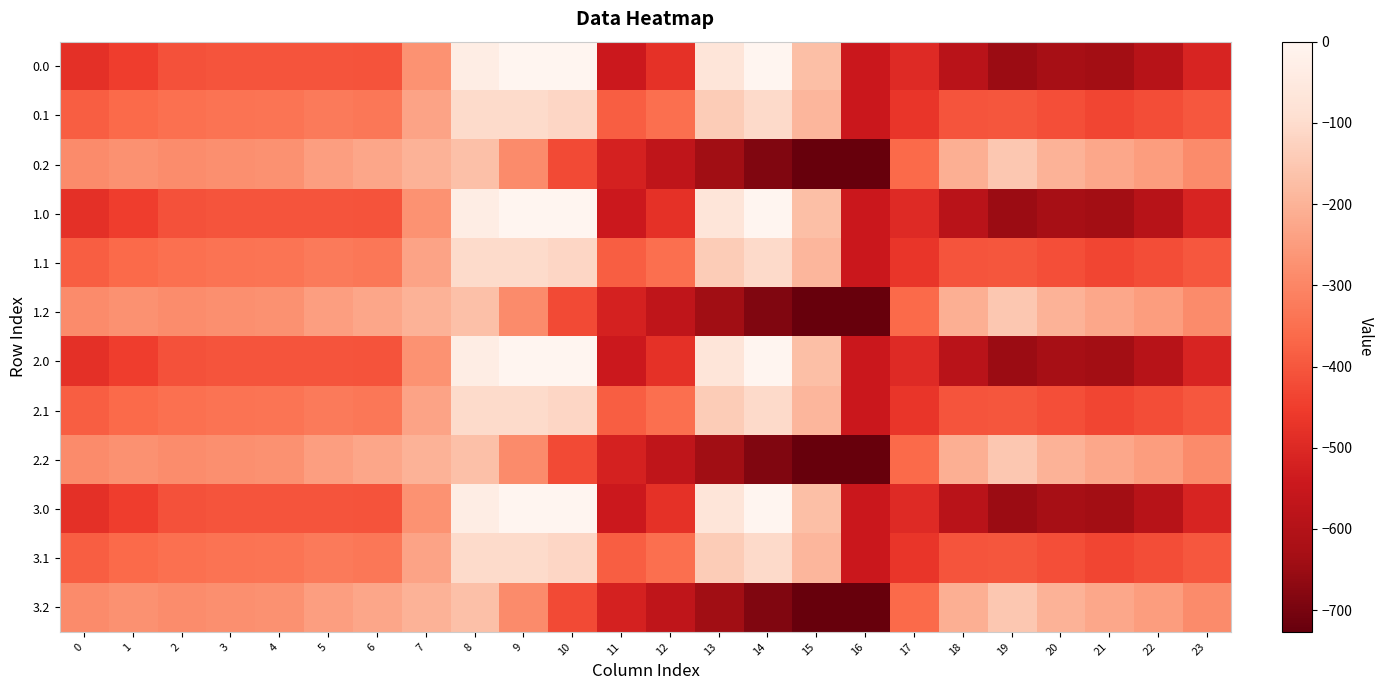

Reading right to left, list all the values displayed in this chart.

0.0: 23=-511.3	22=-592.3	21=-638.4	20=-629.9	19=-649.2	18=-586.7	17=-494.8	16=-545.4	15=-172.8	14=-0.3	13=-70.2	12=-477.2	11=-544.3	10=0.0	9=0.0	8=-35.0	7=-270.7	6=-408.0	5=-403.8	4=-404.9	3=-404.4	2=-410.3	1=-449.5	0=-482.0
0.1: 23=-399.4	22=-419.9	21=-432.4	20=-414.5	19=-400.2	18=-405.4	17=-466.6	16=-547.3	15=-190.4	14=-105.5	13=-141.2	12=-350.8	11=-384.7	10=-114.0	9=-104.8	8=-102.3	7=-234.9	6=-332.2	5=-325.7	4=-339.6	3=-342.7	2=-347.9	1=-361.1	0=-384.6
0.2: 23=-287.5	22=-247.4	21=-226.4	20=-199.2	19=-151.0	18=-210.0	17=-362.4	16=-726.6	15=-725.8	14=-687.4	13=-640.4	12=-571.2	11=-520.6	10=-423.5	9=-288.5	8=-169.5	7=-199.0	6=-228.8	5=-245.0	4=-274.4	3=-281.0	2=-285.5	1=-272.7	0=-287.1
1.0: 23=-511.3	22=-592.3	21=-638.4	20=-629.9	19=-649.2	18=-586.7	17=-494.8	16=-545.4	15=-172.8	14=-0.3	13=-70.2	12=-477.2	11=-544.3	10=0.0	9=0.0	8=-35.0	7=-270.7	6=-408.0	5=-403.8	4=-404.9	3=-404.4	2=-410.3	1=-449.5	0=-482.0
1.1: 23=-399.4	22=-419.9	21=-432.4	20=-414.5	19=-400.2	18=-405.4	17=-466.6	16=-547.3	15=-190.4	14=-105.5	13=-141.2	12=-350.8	11=-384.7	10=-114.0	9=-104.8	8=-102.3	7=-234.9	6=-332.2	5=-325.7	4=-339.6	3=-342.7	2=-347.9	1=-361.1	0=-384.6
1.2: 23=-287.5	22=-247.4	21=-226.4	20=-199.2	19=-151.0	18=-210.0	17=-362.4	16=-726.6	15=-725.8	14=-687.4	13=-640.4	12=-571.2	11=-520.6	10=-423.5	9=-288.5	8=-169.5	7=-199.0	6=-228.8	5=-245.0	4=-274.4	3=-281.0	2=-285.5	1=-272.7	0=-287.1
2.0: 23=-511.3	22=-592.3	21=-638.4	20=-629.9	19=-649.2	18=-586.7	17=-494.8	16=-545.4	15=-172.8	14=-0.3	13=-70.2	12=-477.2	11=-544.3	10=0.0	9=0.0	8=-35.0	7=-270.7	6=-408.0	5=-403.8	4=-404.9	3=-404.4	2=-410.3	1=-449.5	0=-482.0
2.1: 23=-399.4	22=-419.9	21=-432.4	20=-414.5	19=-400.2	18=-405.4	17=-466.6	16=-547.3	15=-190.4	14=-105.5	13=-141.2	12=-350.8	11=-384.7	10=-114.0	9=-104.8	8=-102.3	7=-234.9	6=-332.2	5=-325.7	4=-339.6	3=-342.7	2=-347.9	1=-361.1	0=-384.6
2.2: 23=-287.5	22=-247.4	21=-226.4	20=-199.2	19=-151.0	18=-210.0	17=-362.4	16=-726.6	15=-725.8	14=-687.4	13=-640.4	12=-571.2	11=-520.6	10=-423.5	9=-288.5	8=-169.5	7=-199.0	6=-228.8	5=-245.0	4=-274.4	3=-281.0	2=-285.5	1=-272.7	0=-287.1
3.0: 23=-511.3	22=-592.3	21=-638.4	20=-629.9	19=-649.2	18=-586.7	17=-494.8	16=-545.4	15=-172.8	14=-0.3	13=-70.2	12=-477.2	11=-544.3	10=0.0	9=0.0	8=-35.0	7=-270.7	6=-408.0	5=-403.8	4=-404.9	3=-404.4	2=-410.3	1=-449.5	0=-482.0
3.1: 23=-399.4	22=-419.9	21=-432.4	20=-414.5	19=-400.2	18=-405.4	17=-466.6	16=-547.3	15=-190.4	14=-105.5	13=-141.2	12=-350.8	11=-384.7	10=-114.0	9=-104.8	8=-102.3	7=-234.9	6=-332.2	5=-325.7	4=-339.6	3=-342.7	2=-347.9	1=-361.1	0=-384.6
3.2: 23=-287.5	22=-247.4	21=-226.4	20=-199.2	19=-151.0	18=-210.0	17=-362.4	16=-726.6	15=-725.8	14=-687.4	13=-640.4	12=-571.2	11=-520.6	10=-423.5	9=-288.5	8=-169.5	7=-199.0	6=-228.8	5=-245.0	4=-274.4	3=-281.0	2=-285.5	1=-272.7	0=-287.1